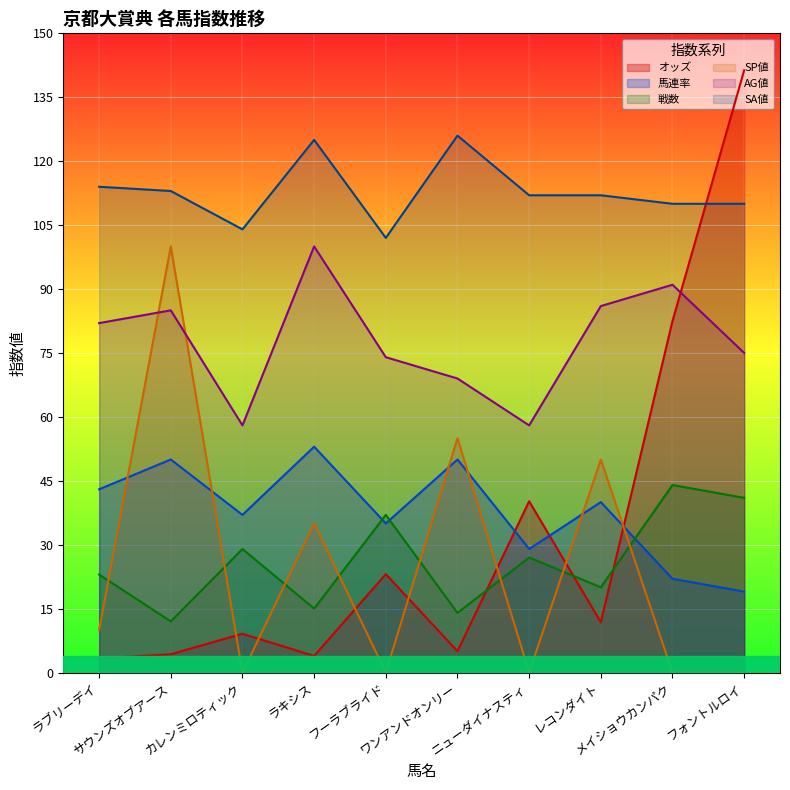

Read the AG値 value at ニューダイナスティ.

58.0